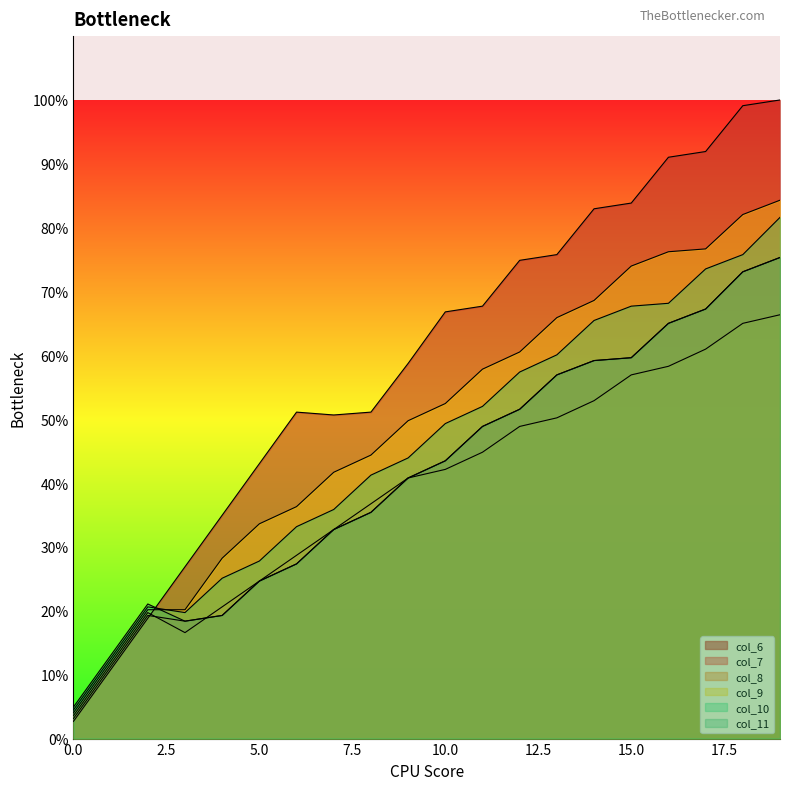

Which series has the largest range (max minus min)?

col_6